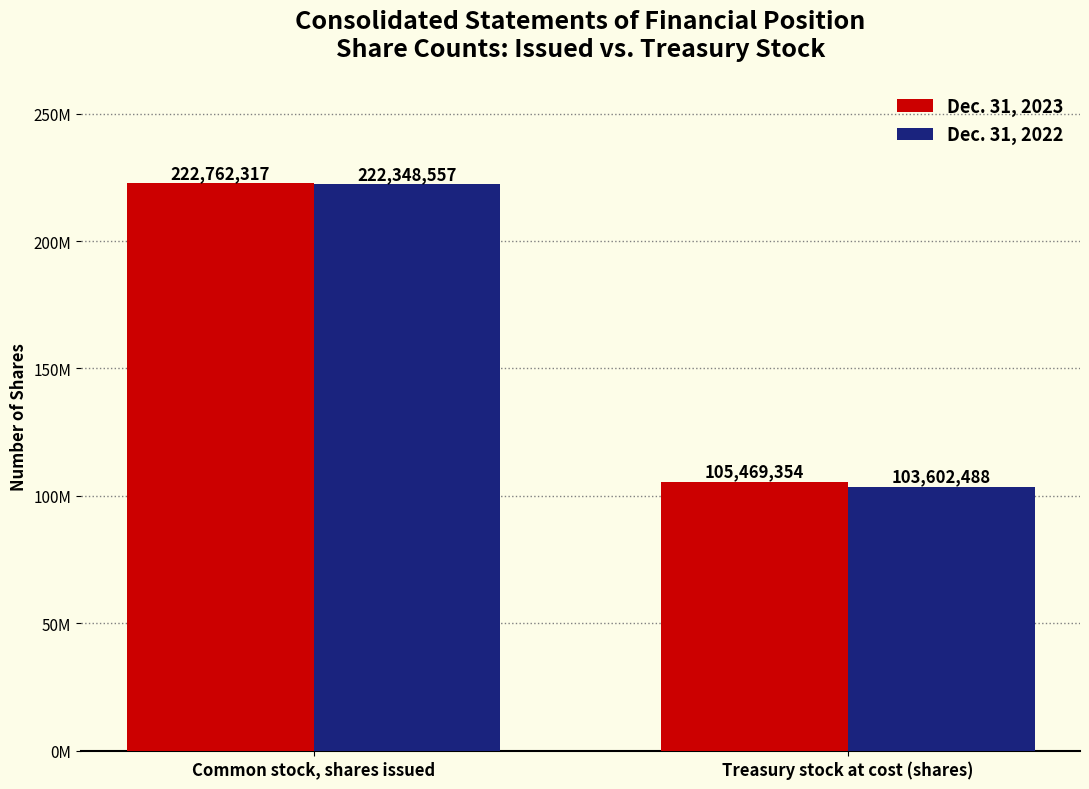

Rank the series at Common stock, shares issued from highest to lowest value.

Dec. 31, 2023, Dec. 31, 2022